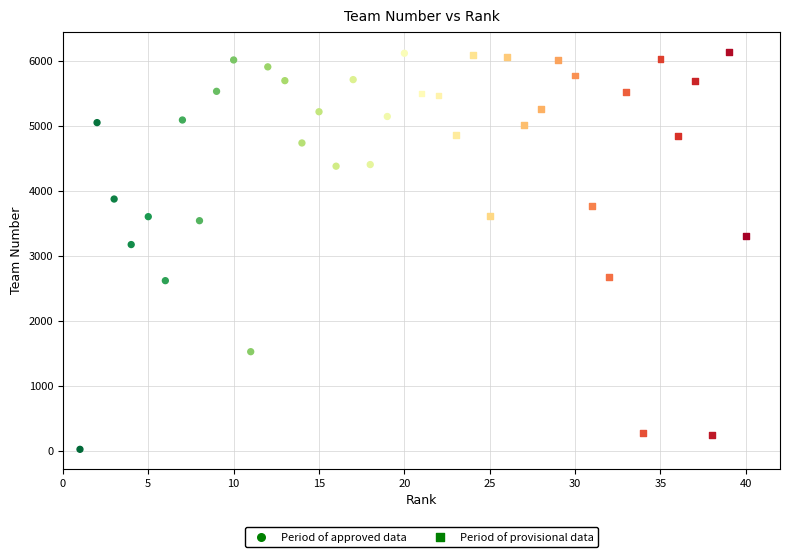

What are all the series names shown in the legend?

Period of approved data, Period of provisional data